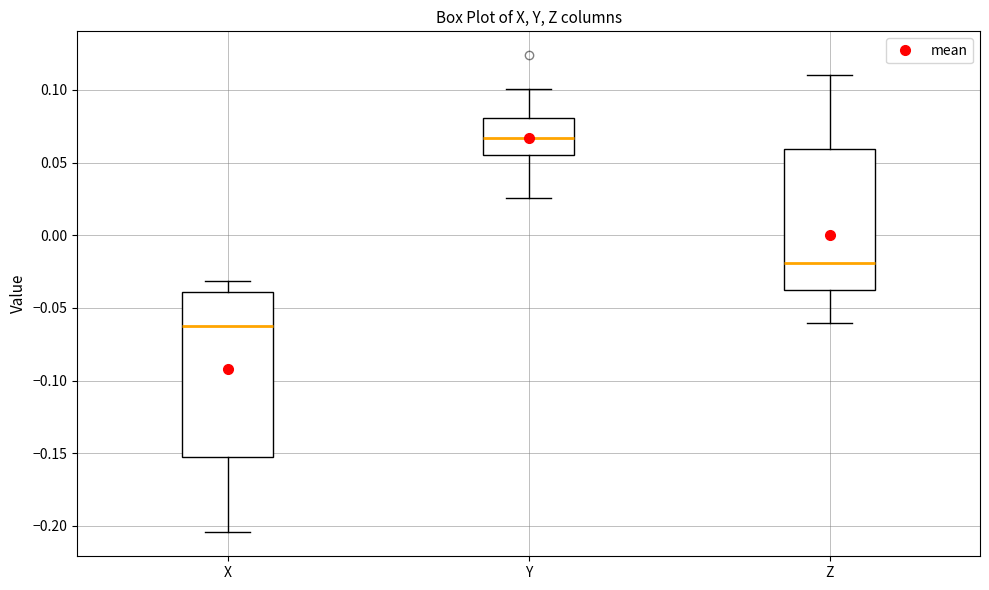

Where does the lower whisker of the box for X end on the y-axis? The values are not printed on the chart, so give them approximately, as read against the axis.

-0.205